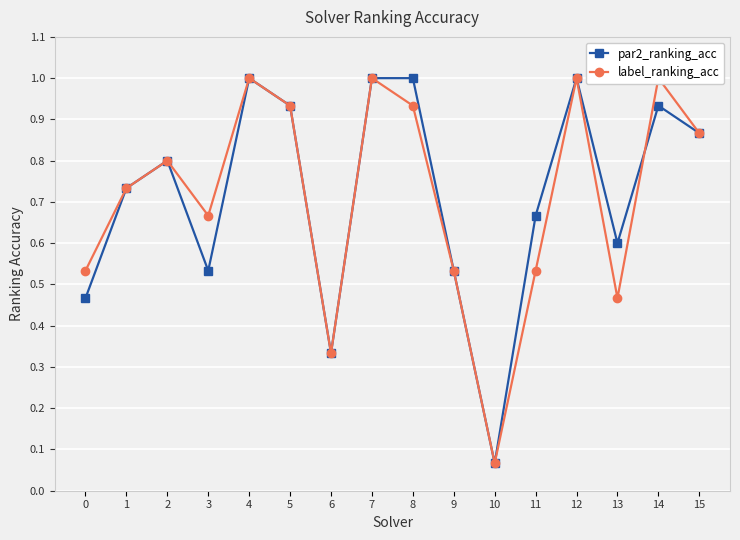

True or false: par2_ranking_acc and label_ranking_acc intersect in this chart.

True